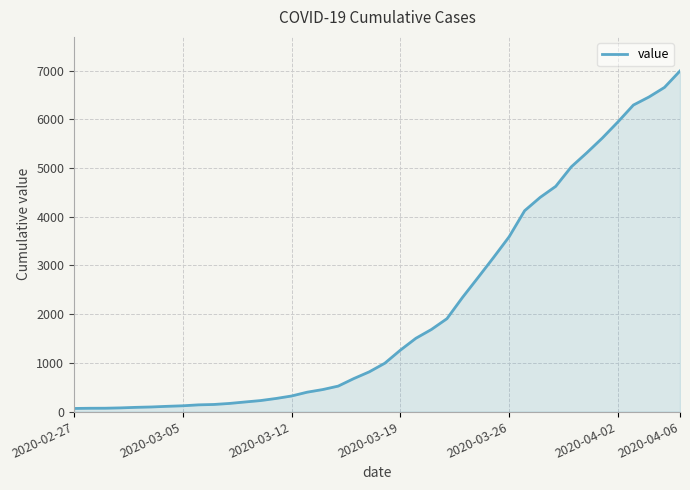

What is the difference between the second highest and second lowest values?

6589